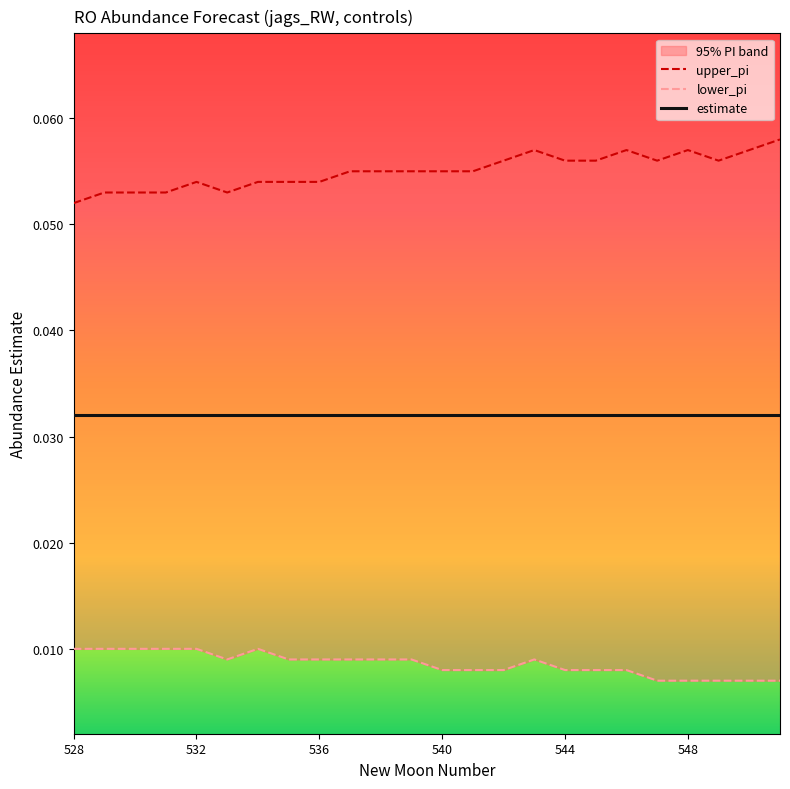

Does the chart display data point markers on the line(s)?

No